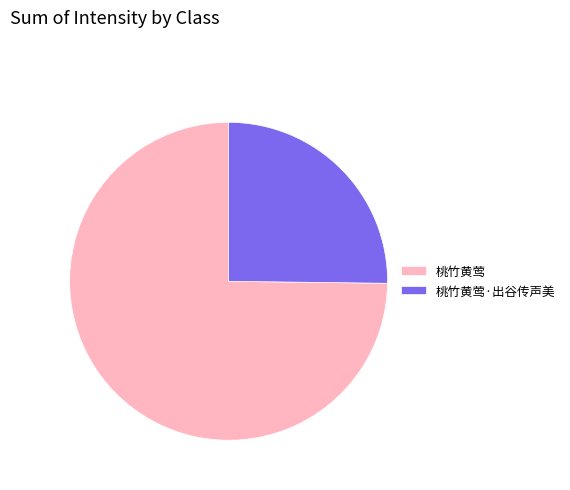

The 桃竹黄莺·出谷传声美 slice represents 25% of the pie. True or false?

True